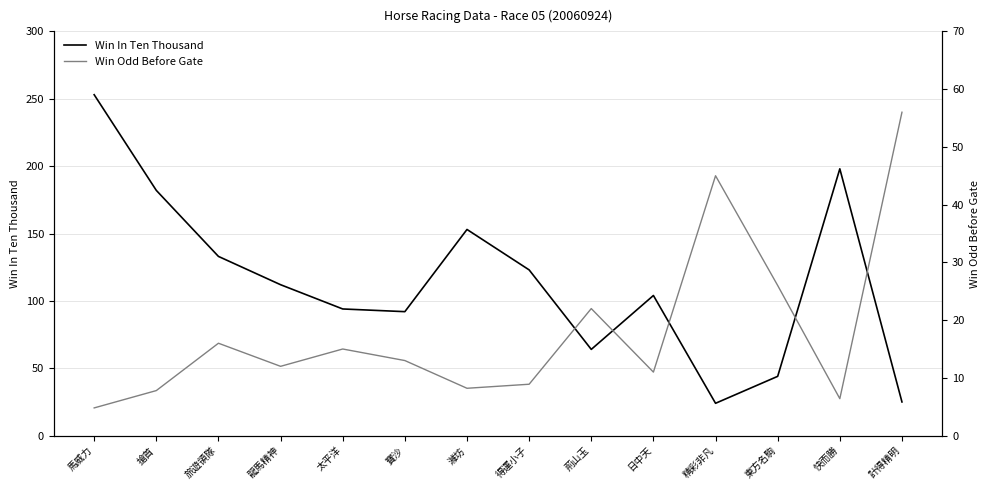

What is the lowest value of the Win In Ten Thousand series?

24